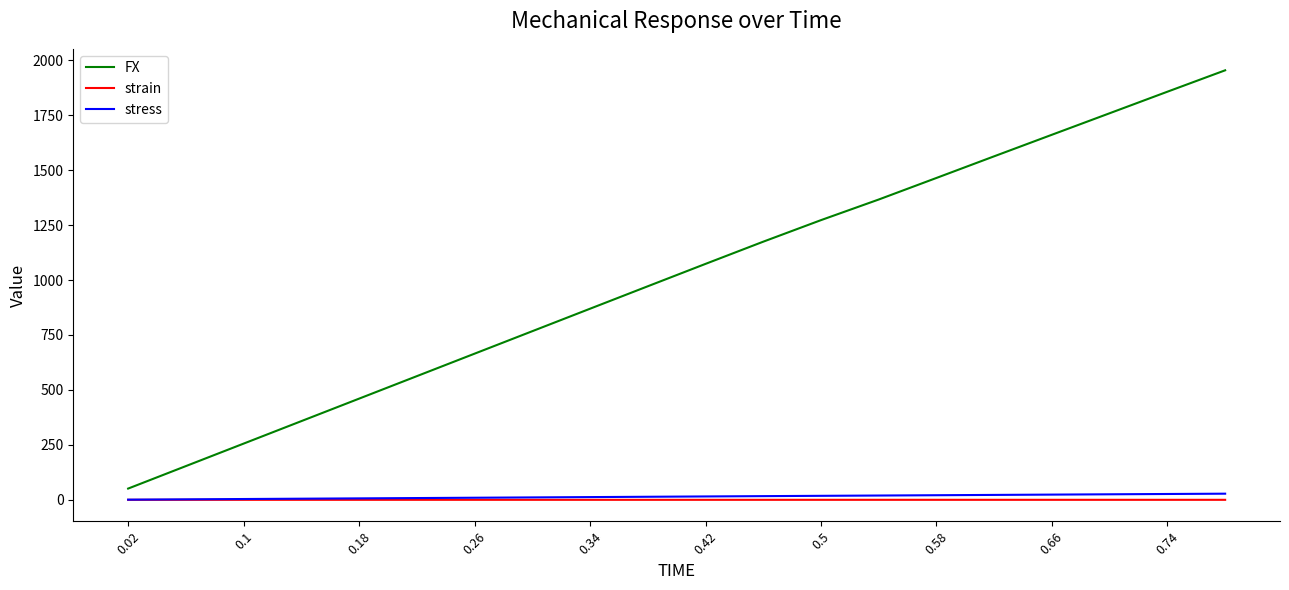

Which series has the largest range (max minus min)?

FX